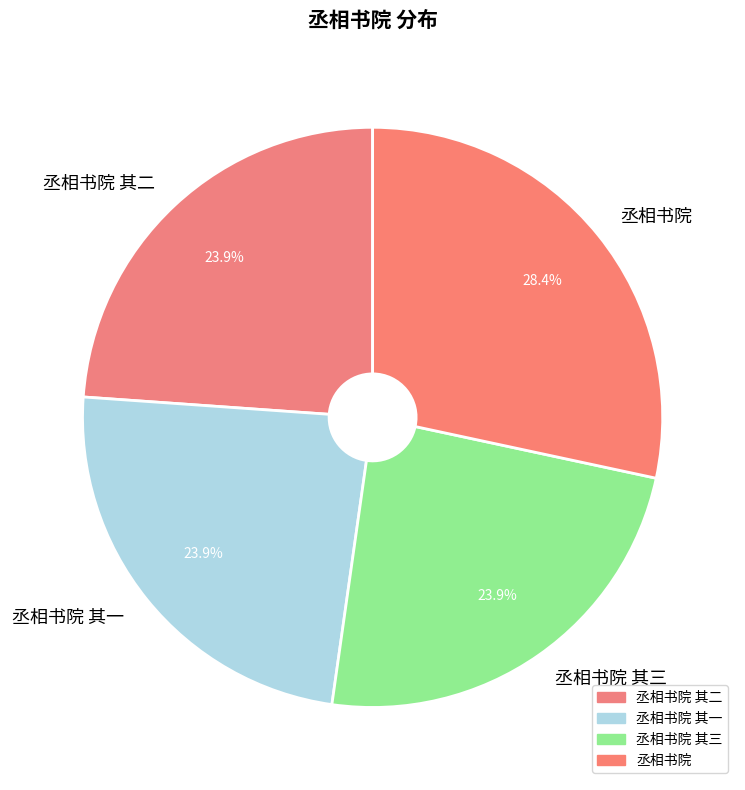

What is the largest slice in the pie chart?

丞相书院